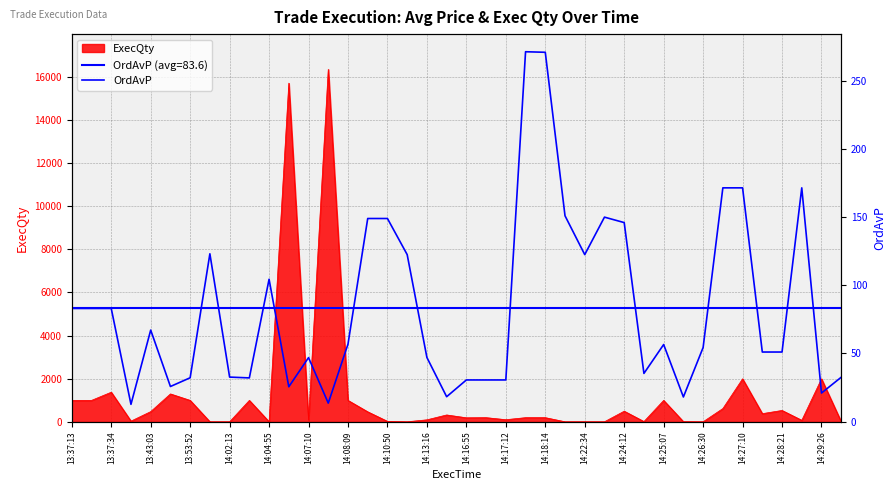

What is the maximum value for ExecQty?

16340